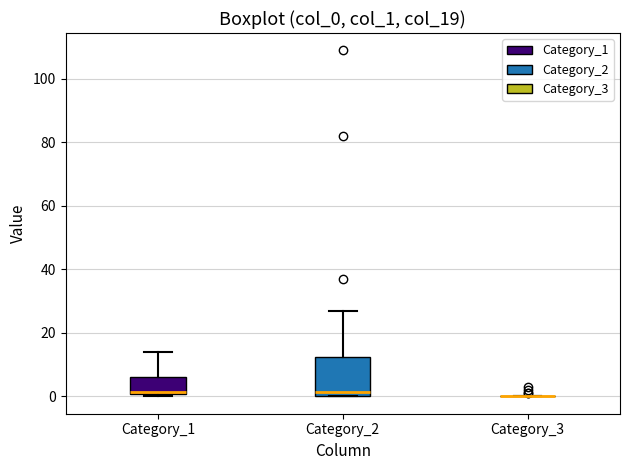

Which box is the tallest, from its lower edge to its upper edge?

Category_2